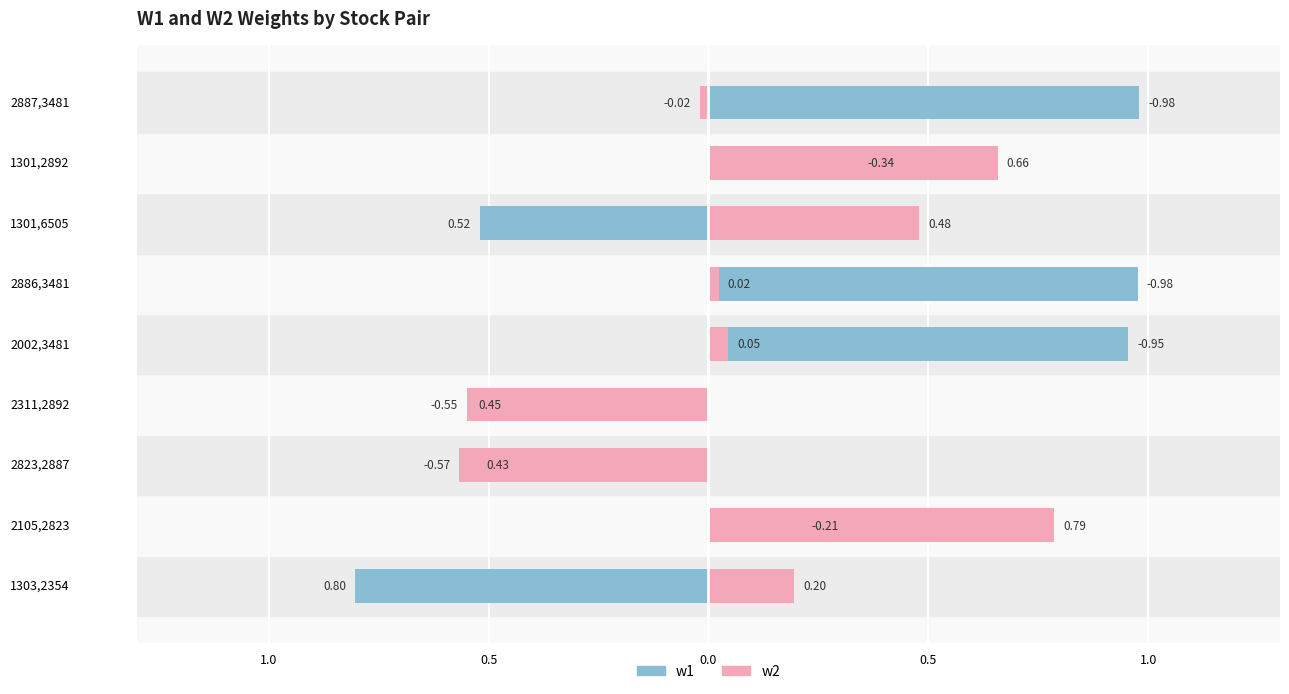

Between 2823,2887 and 2887,3481, which series saw the biggest shift?

w1